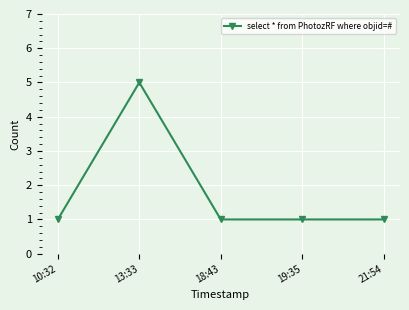

Reading right to left, transcribe all the data shown in this chart.

1	1	1	5	1